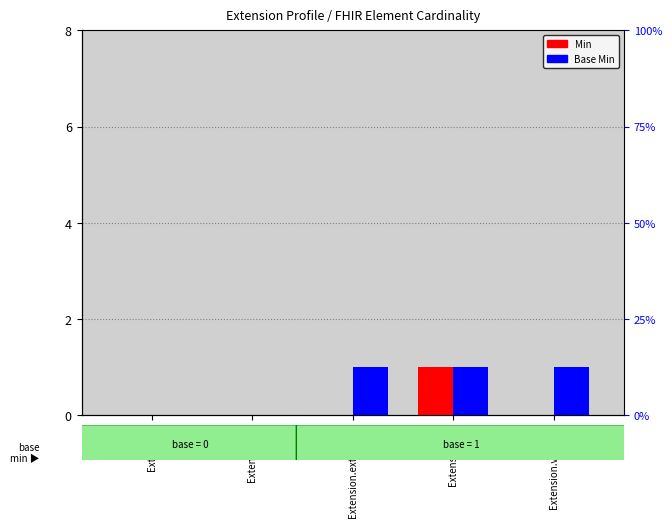

What are all the series names shown in the legend?

Min, Base Min